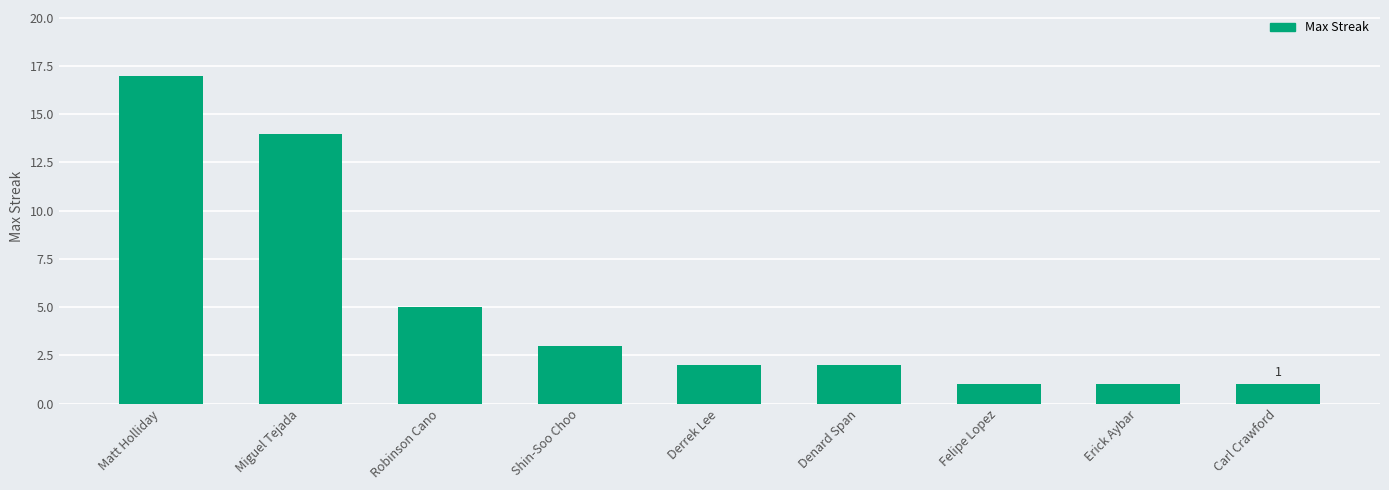

Where is the data nearest to the value 9?

Robinson Cano